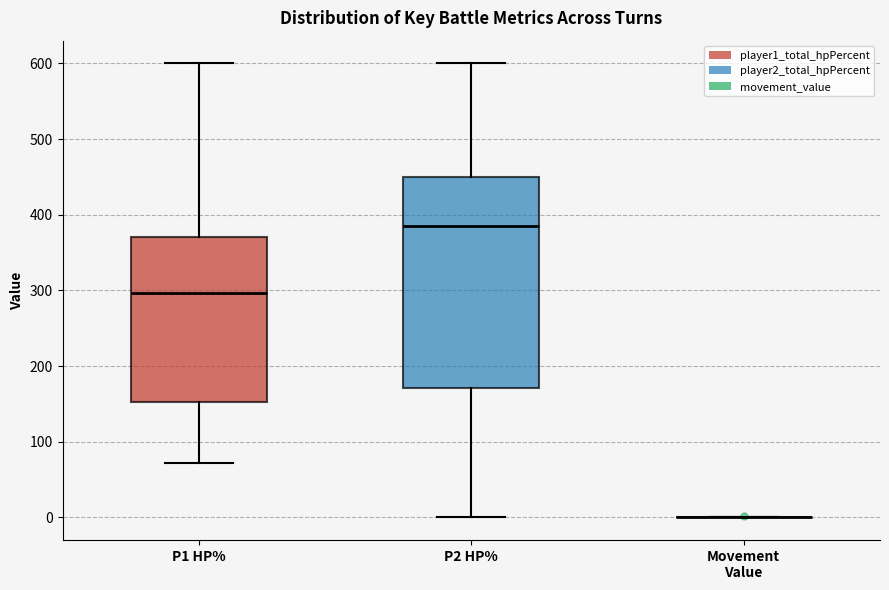

Reading left to right, transcribe this box plot: for each box, give where its median line is, the range the box spans, and where its two whiskers end, as read against the y-axis. The values are not printed on the chart, so give them approximately, as read against the axis.

P1 HP%: median 300, box 150 to 370, whiskers 70 to 600
P2 HP%: median 390, box 170 to 450, whiskers 0 to 600
Movement Value: box collapsed to a line at 0, whiskers 0 to 0